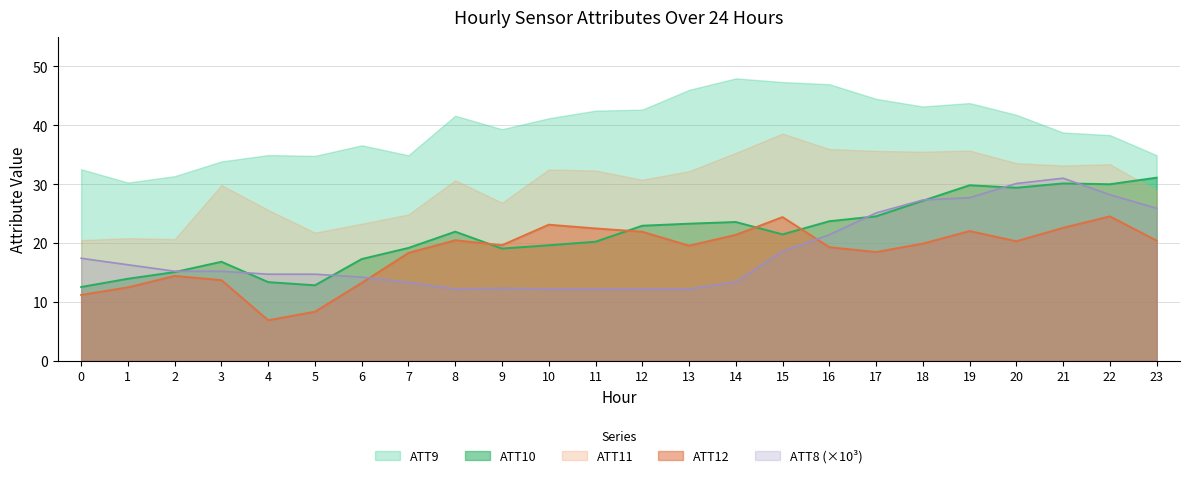

True or false: ATT12 has more than 0 points higher than both neighbors.

True